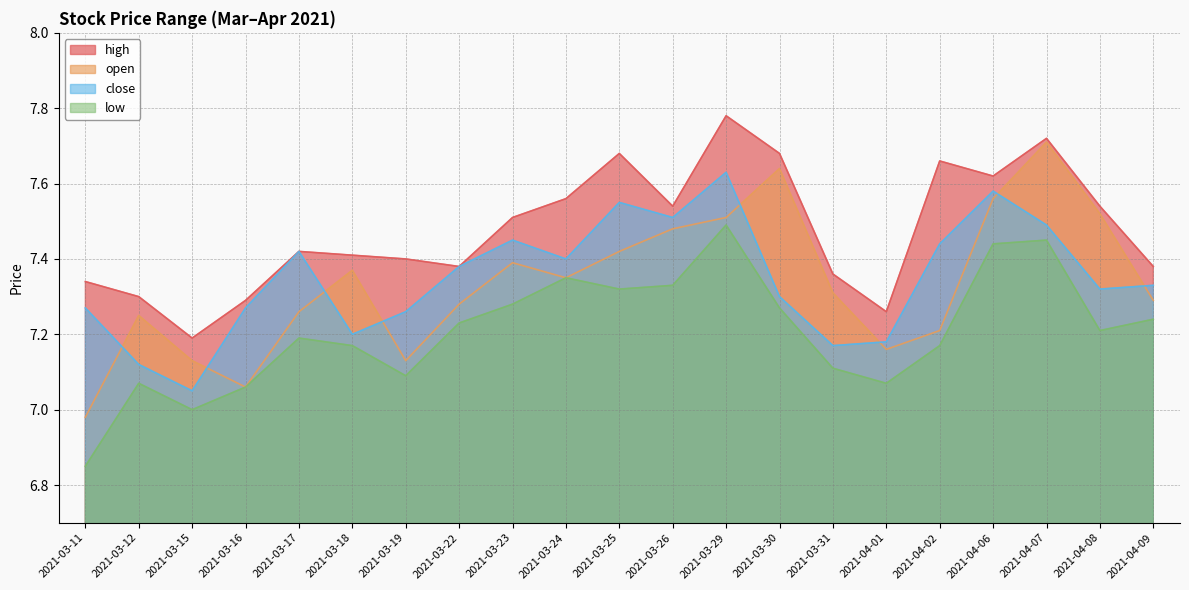

True or false: low has more than 1 interior local peaks.

True